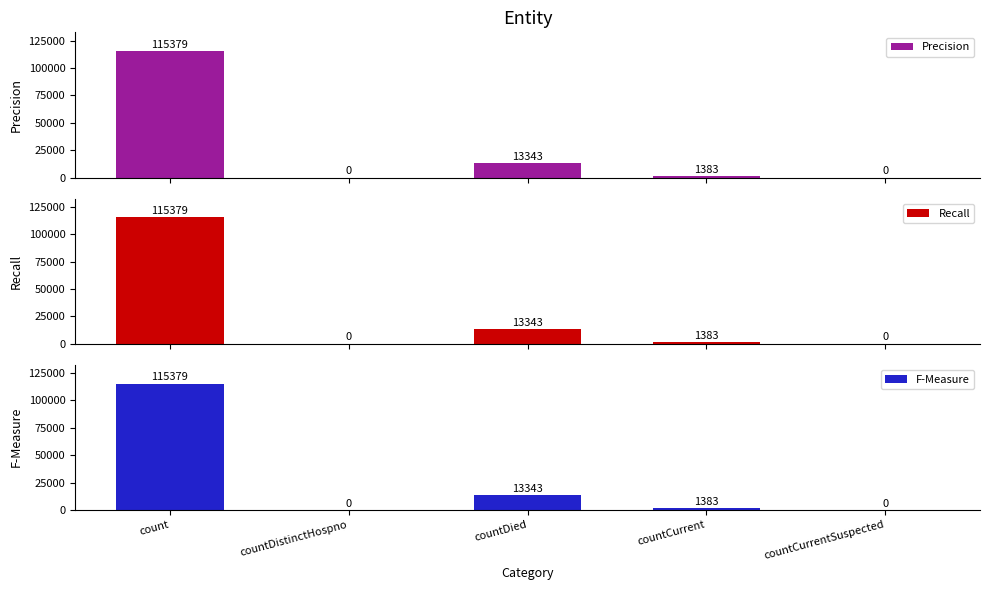

Which label corresponds to the largest value in the chart?

count